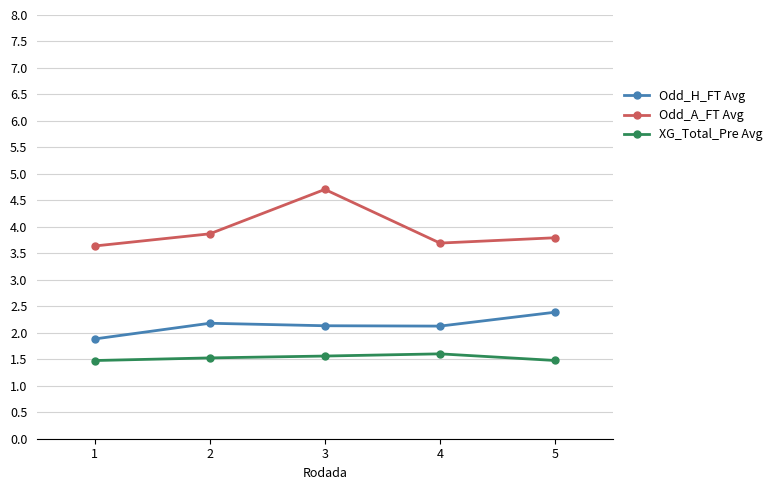

In Odd_H_FT Avg, how many points are lower than both neighbors (excluding endpoints)?

1